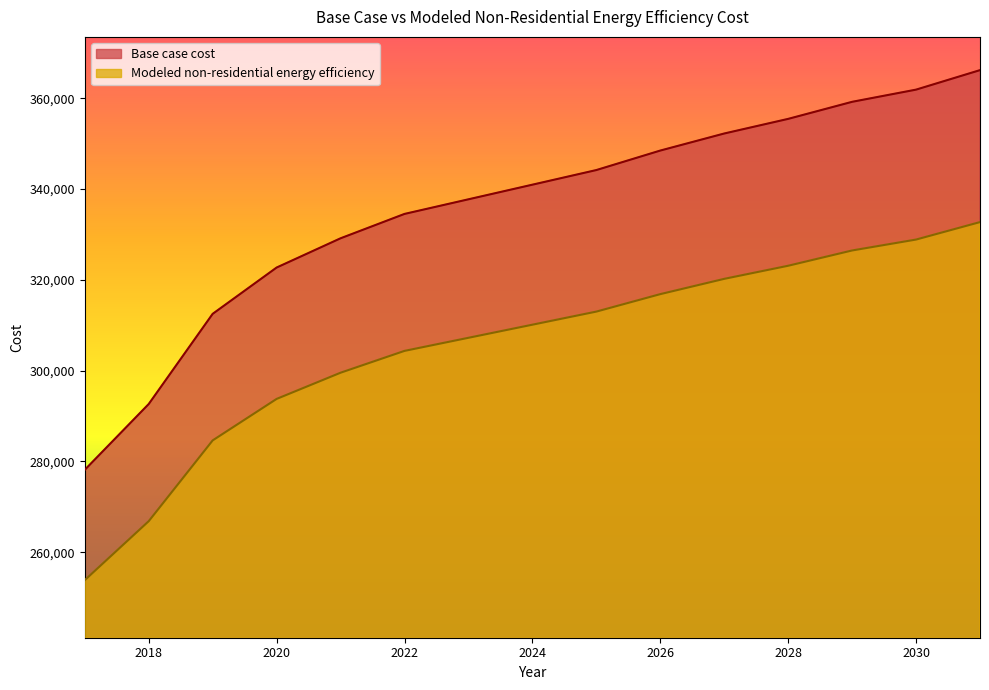

What is the value of the Base case cost point at the 10th from the left?

348458.8